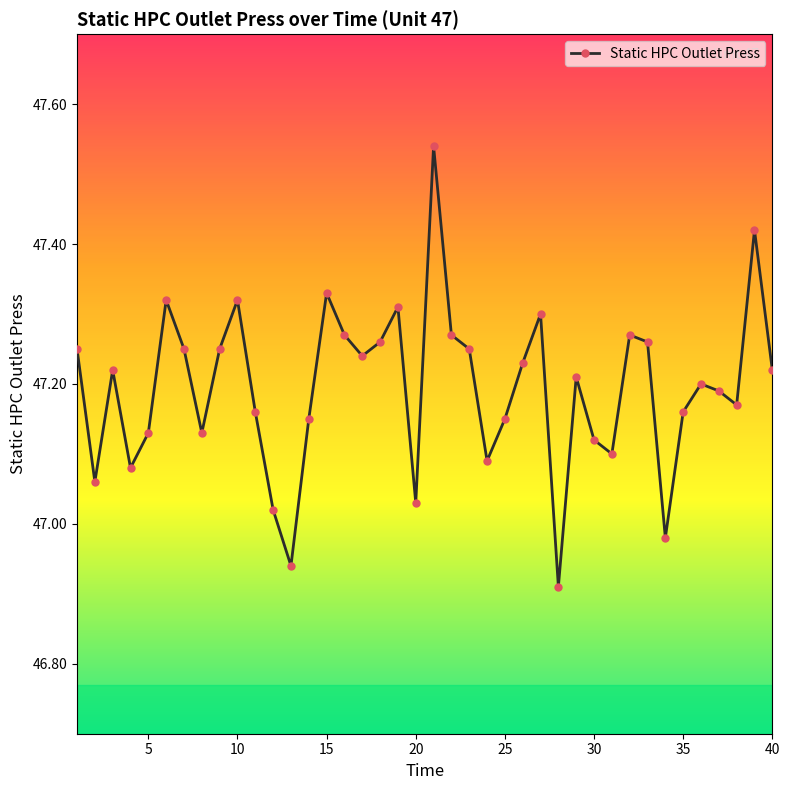

How many interior local peaks (higher than both neighbors) does the data have?

11